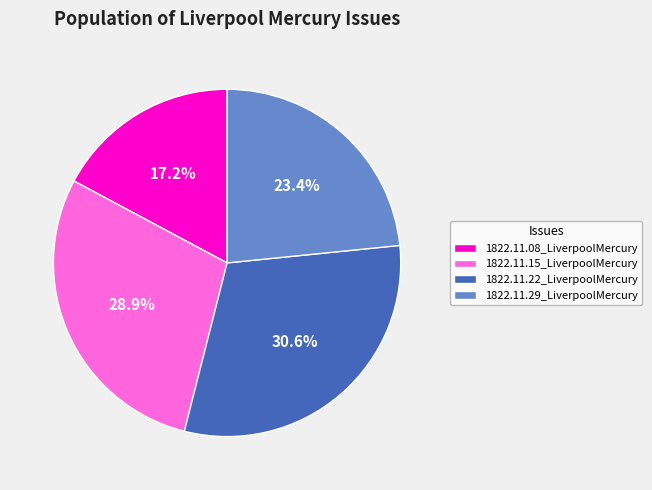

To the nearest percent, what is the combined percentage of 1822.11.15_LiverpoolMercury and 1822.11.08_LiverpoolMercury?

46%